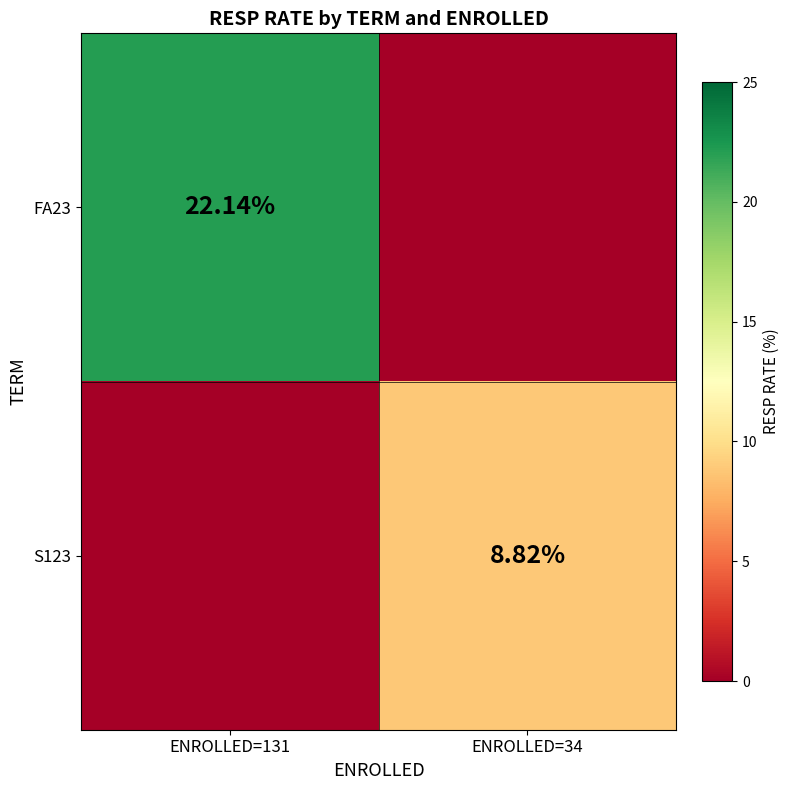

Which label corresponds to the smallest value in the chart?

ENROLLED=34